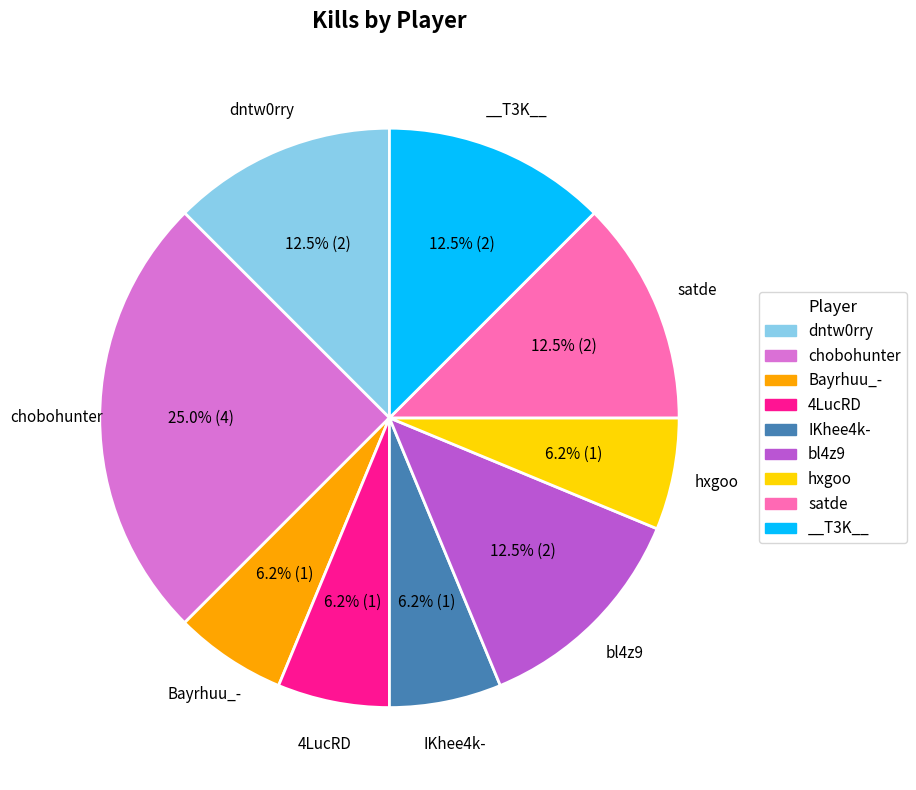

Which has a higher value, satde or IKhee4k-?

satde